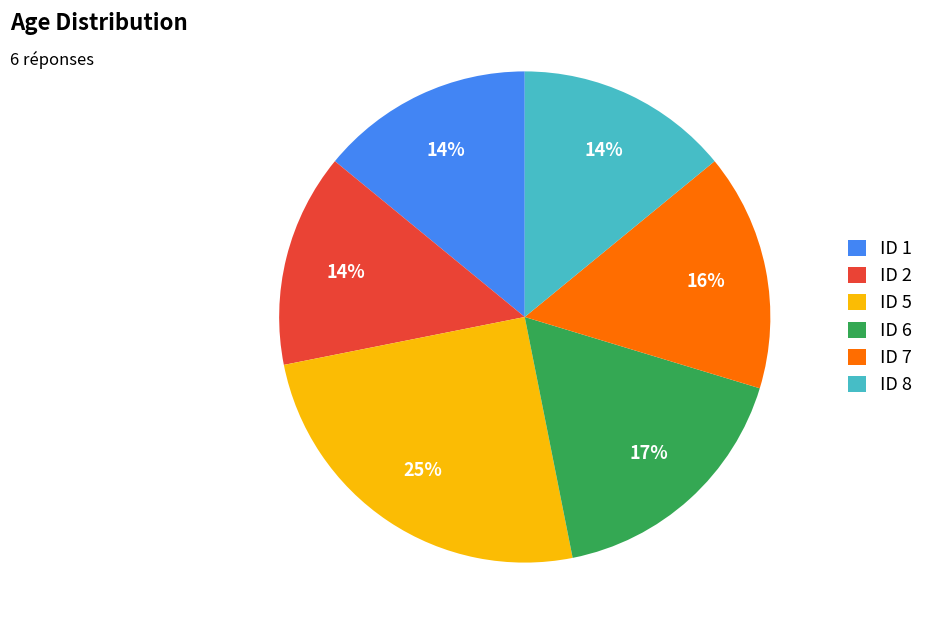

The ID 7 slice represents 16% of the pie. True or false?

True